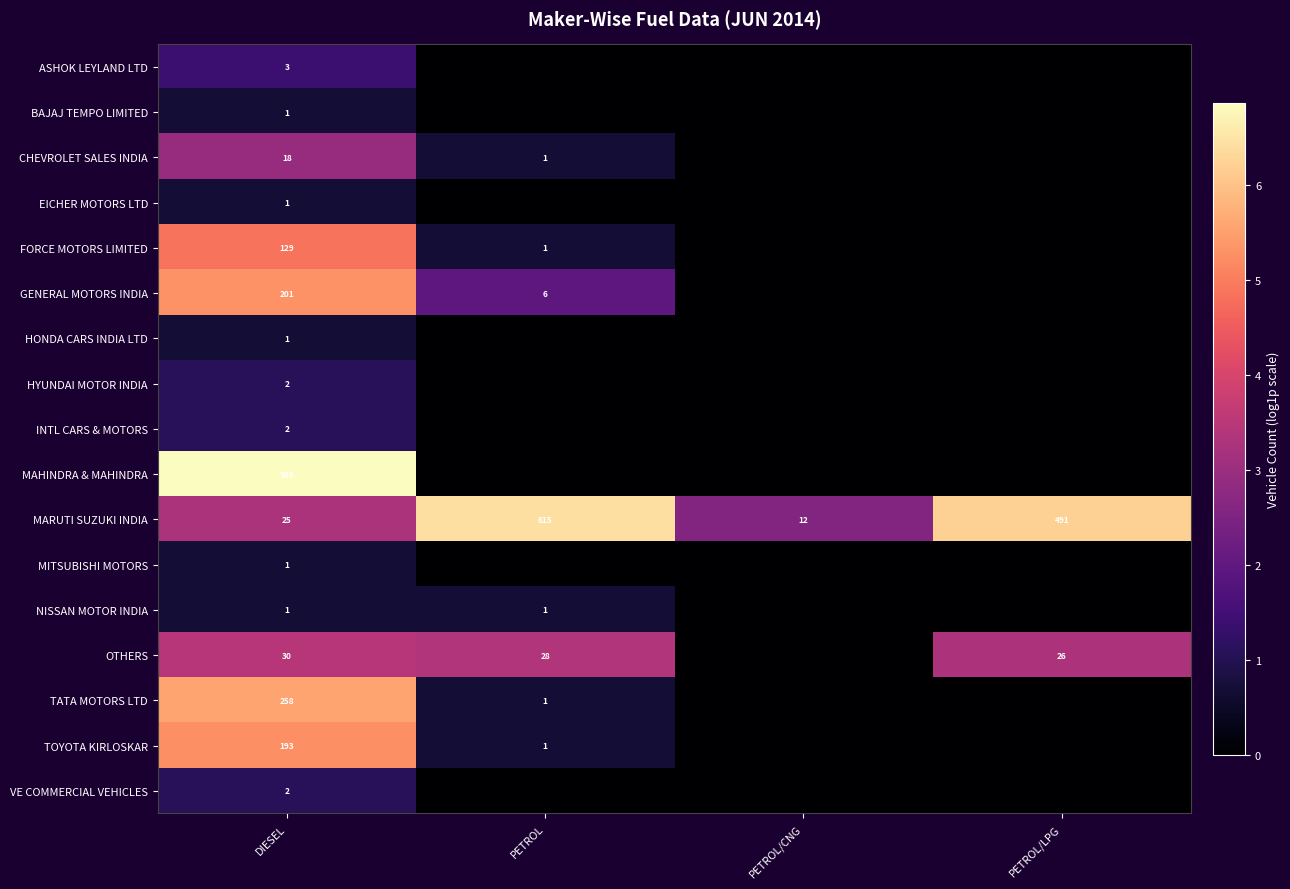

Is it true that OTHERS equals 1.6 at PETROL/CNG?

False